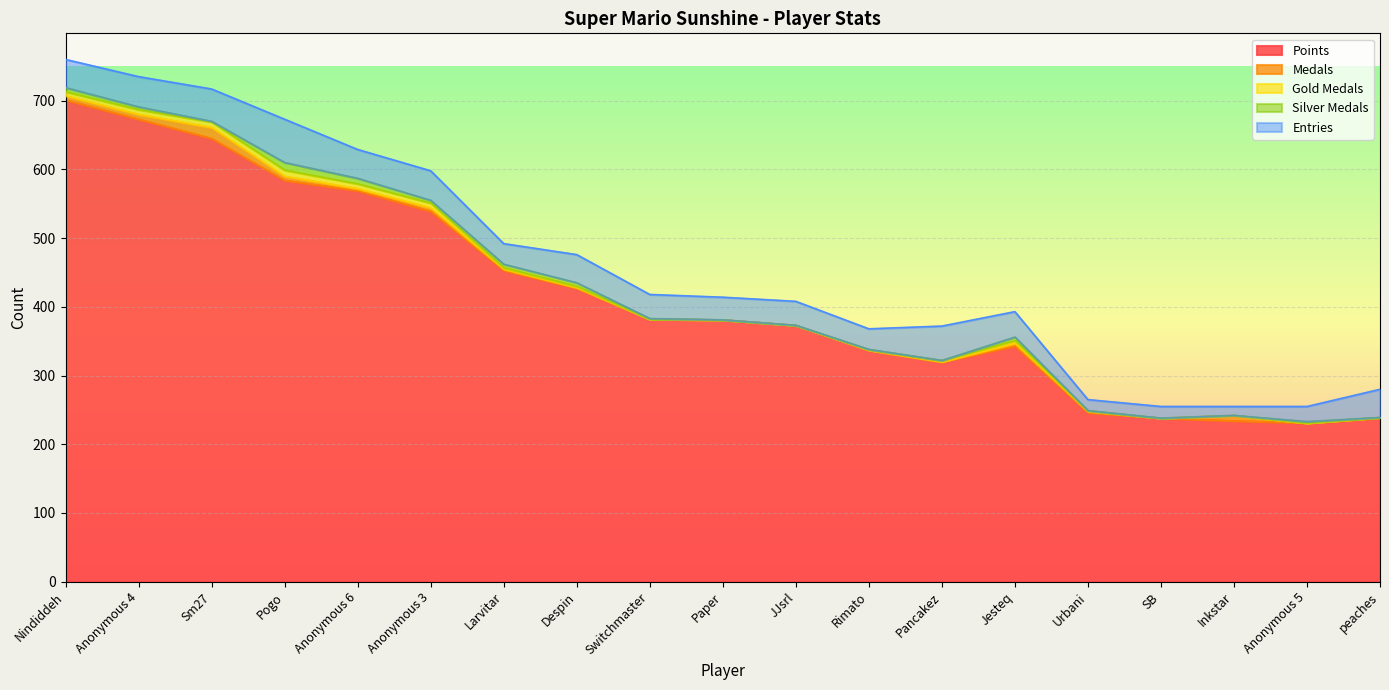

What is the value of the Gold Medals point at the 15th from the left?

1